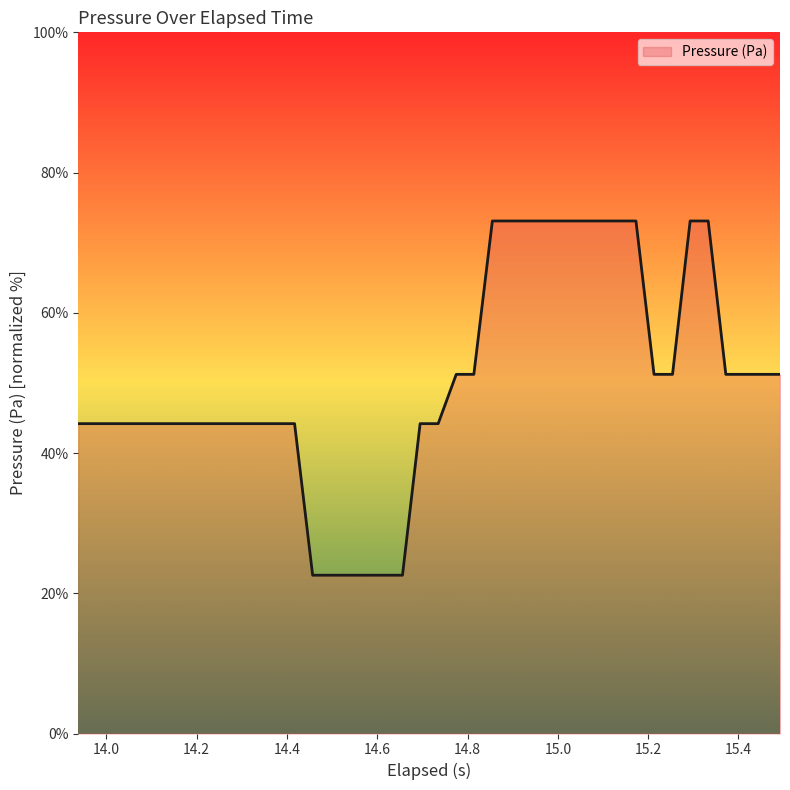

What is the maximum value shown in the chart?

73.1